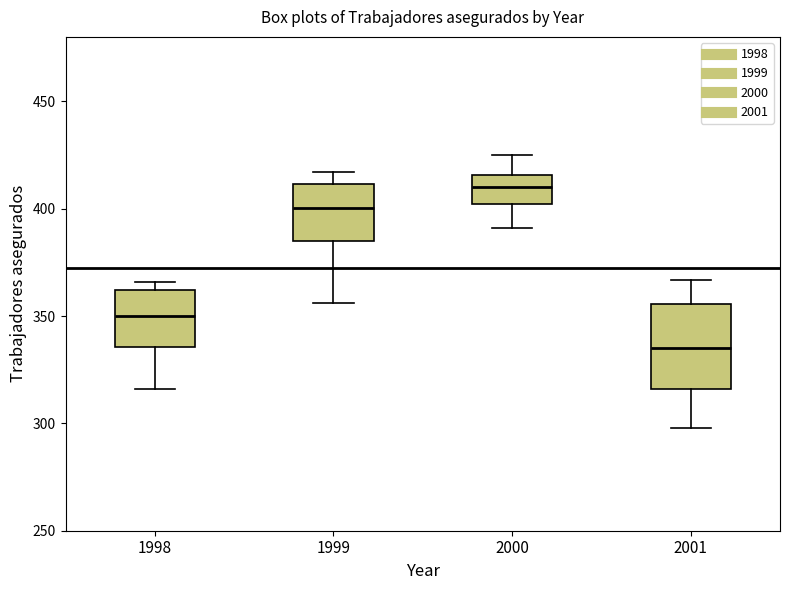

Which box's median line is the lowest?

2001